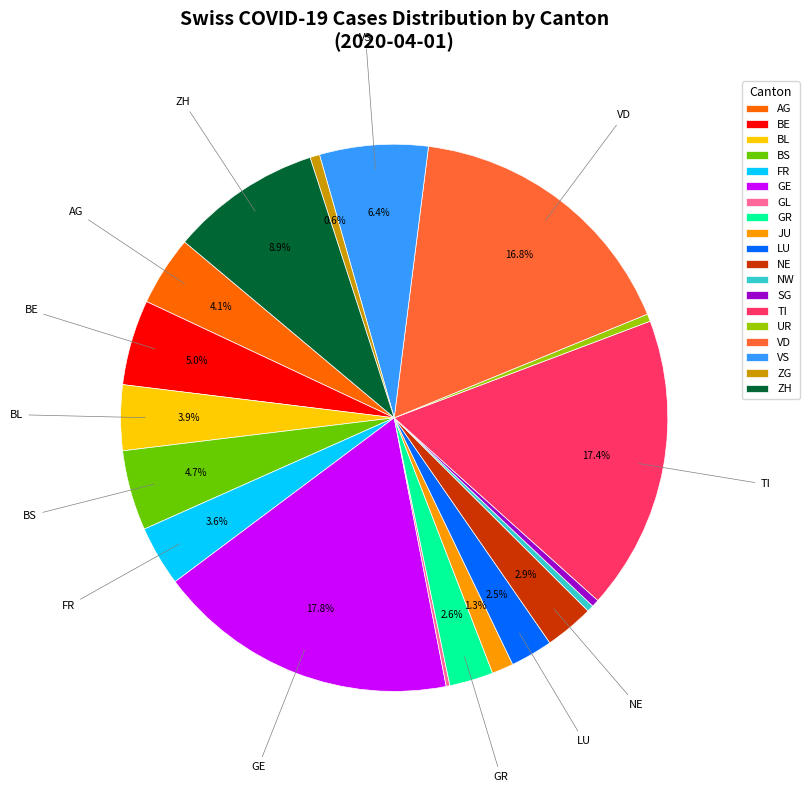

Which has a higher value, GE or JU?

GE